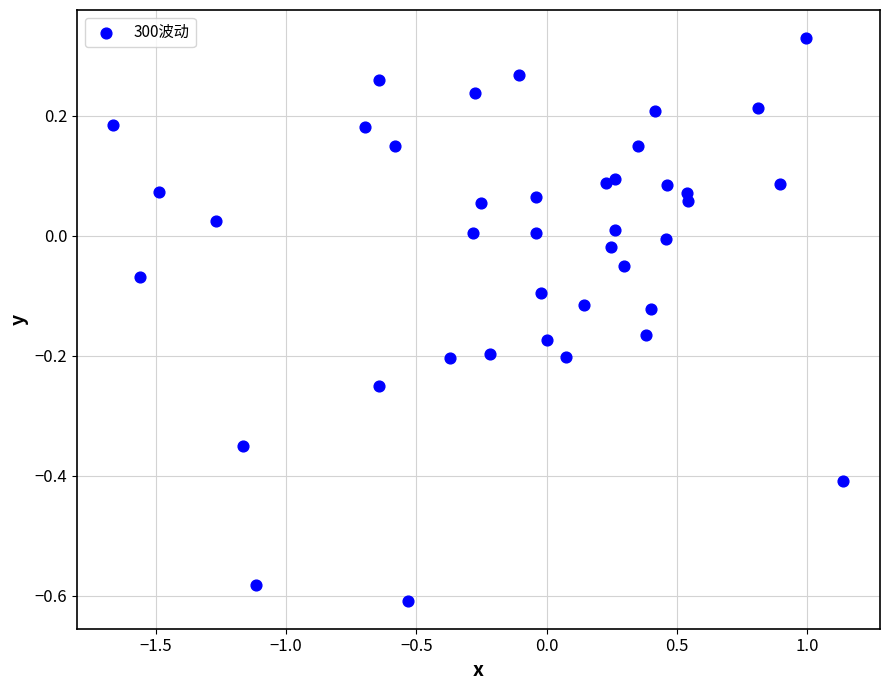

What is the range of X values (max minus min)?

2.8